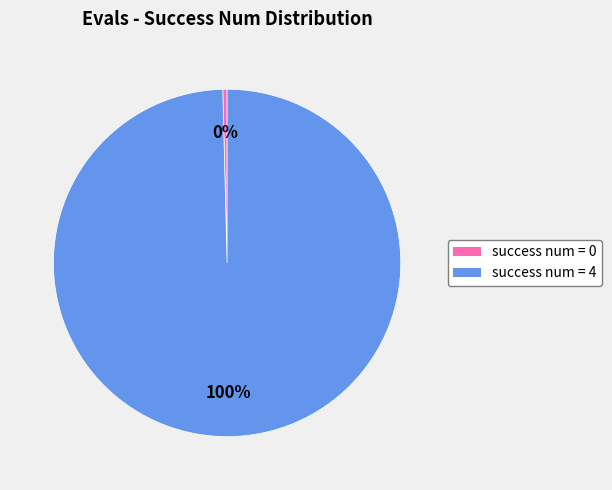

Between success num = 4 and success num = 0, which is larger?

success num = 4